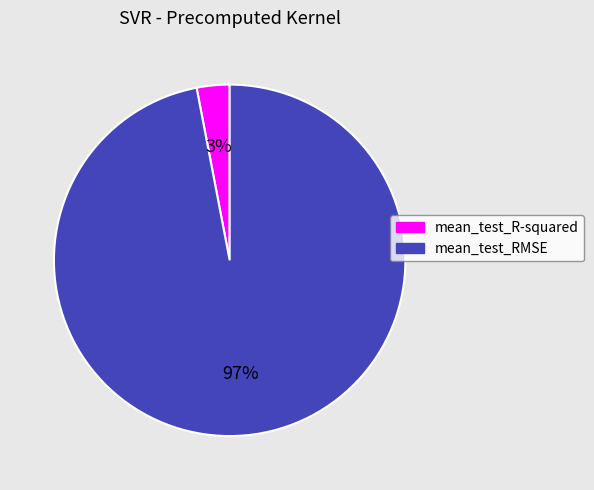

Which category accounts for the majority?

mean_test_RMSE